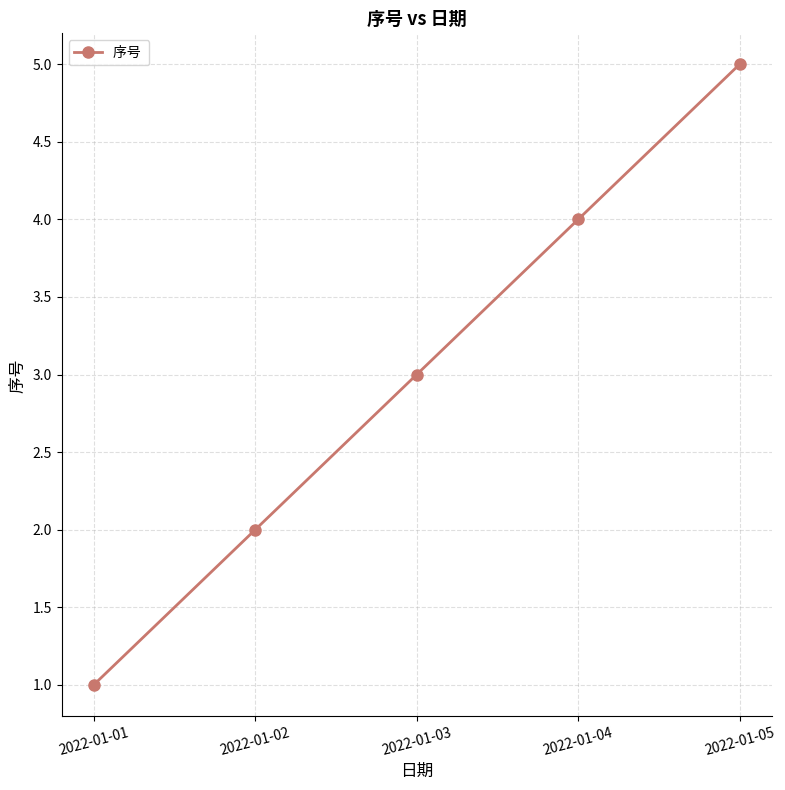

How many data points are less than 3?

2